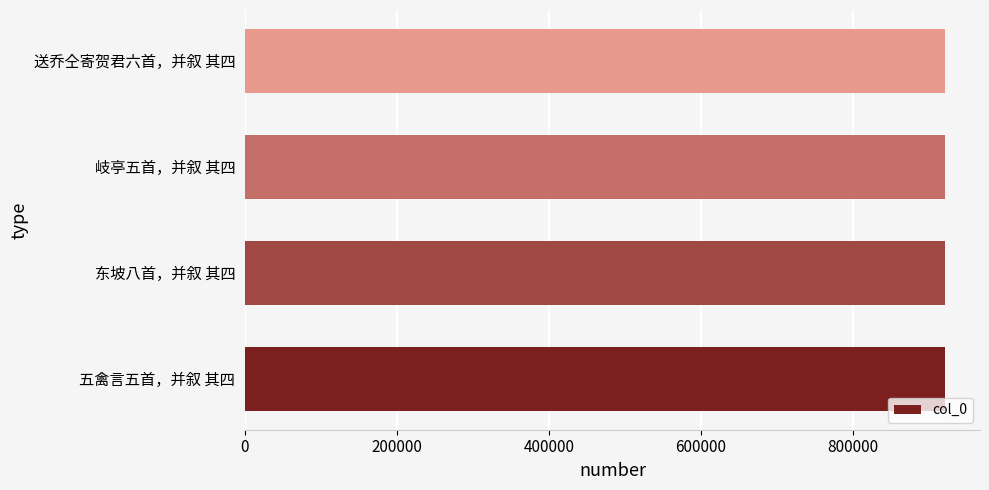

What is the sum of all values?

3685253